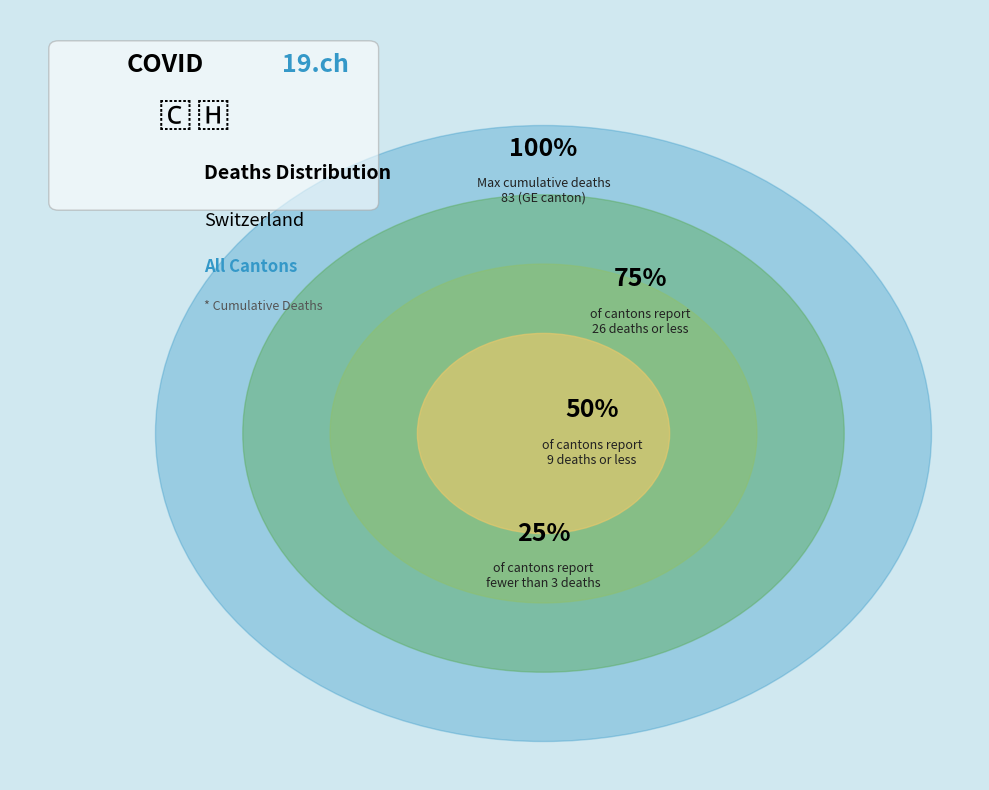

Is it true that 2020-03-13 is 11% of the pie?

False